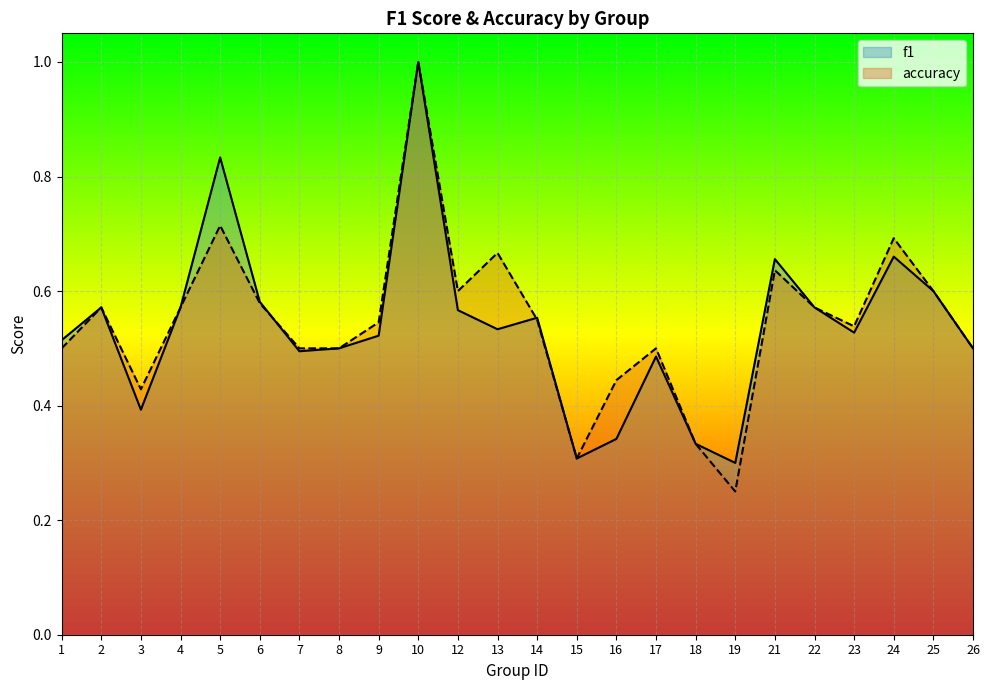

What is the highest value of the accuracy series?

1.0